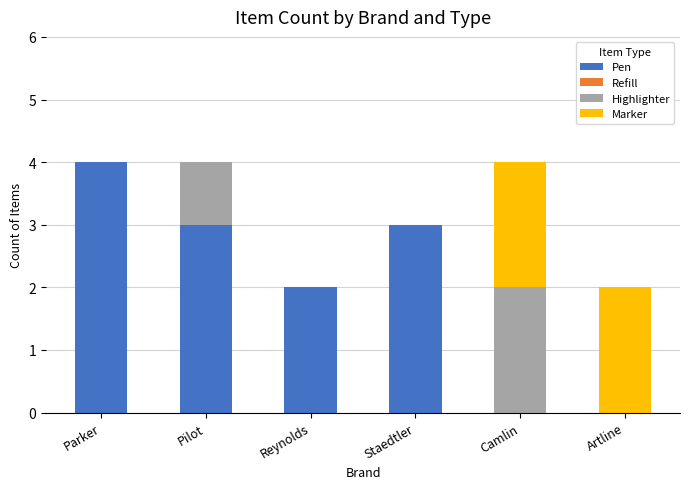

Which category has the highest value in the Pen series?

Parker